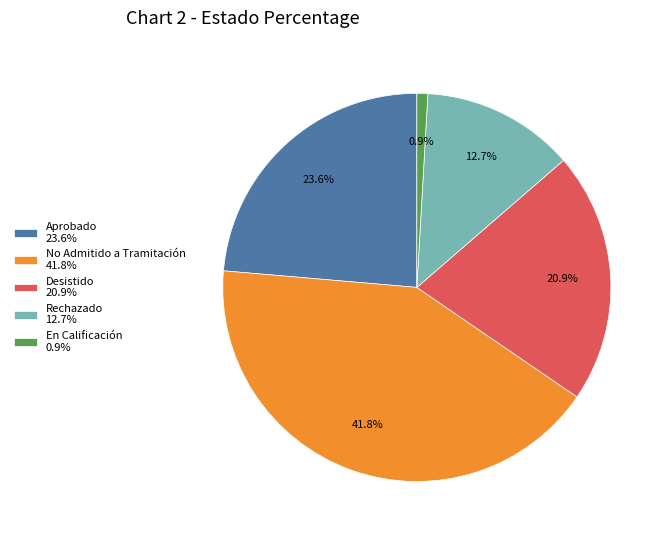

Is there any slice that represents more than half of the pie?

No